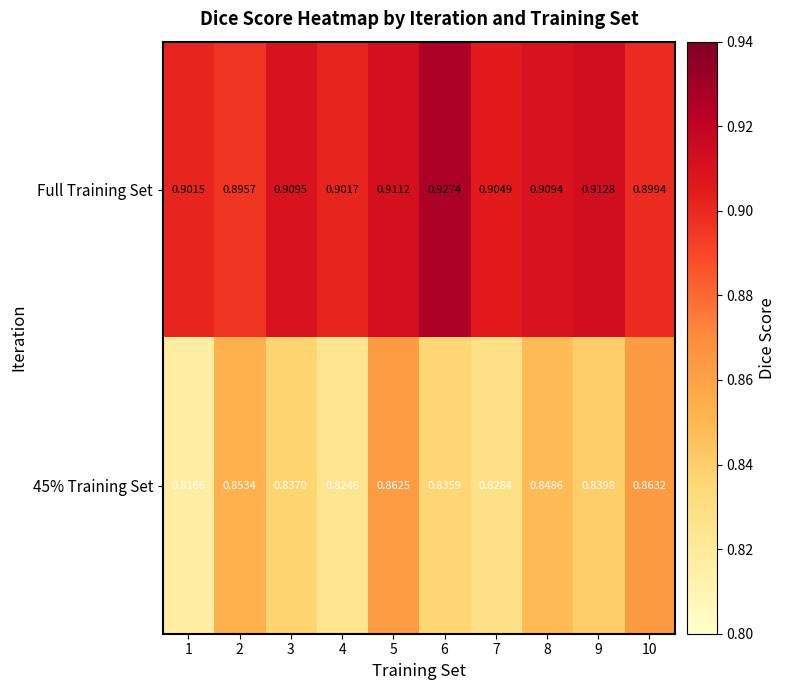

Which series has the largest total across all categories?

Full Training Set